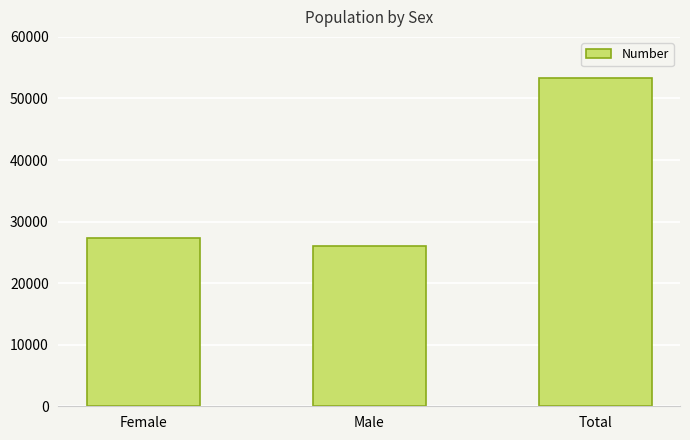

How many data points are less than 27337?

1